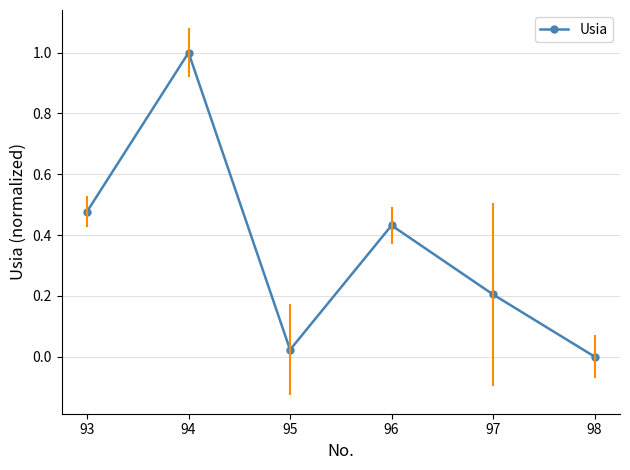

True or false: there are more than 1 points higher than both neighbors.

True